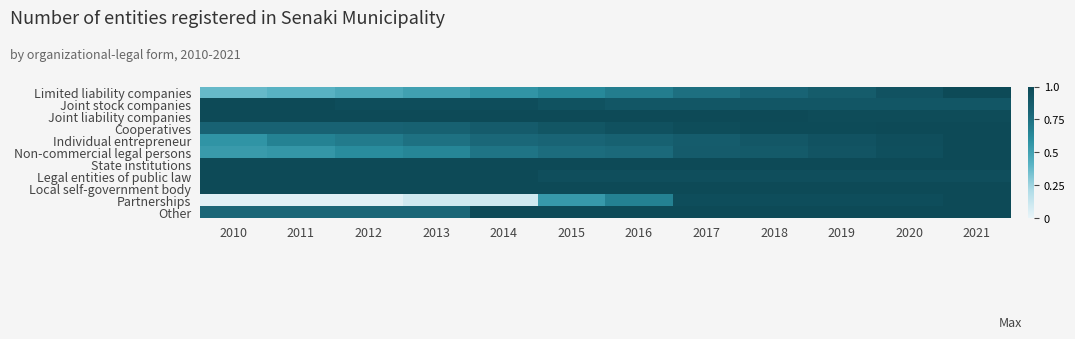

At 2014, list the series in order from smallest to largest.

Partnerships, Limited liability companies, Non-commercial legal persons, Individual entrepreneur, Cooperatives, Joint stock companies, Joint liability companies, State institutions, Legal entities of public law, Local self-government body, Other